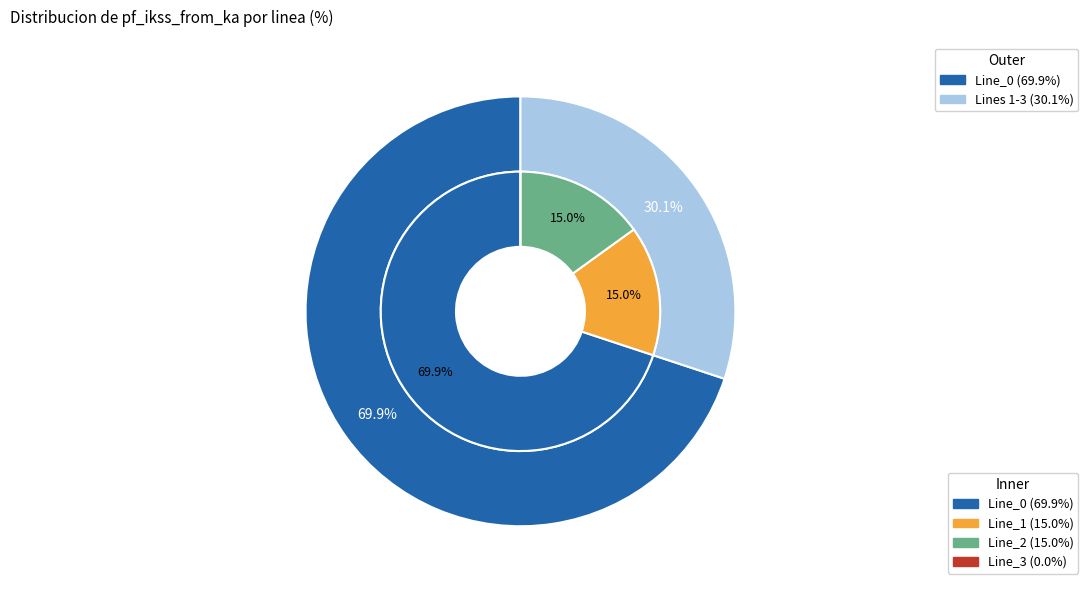

What is the smallest slice in the pie chart?

Line_3